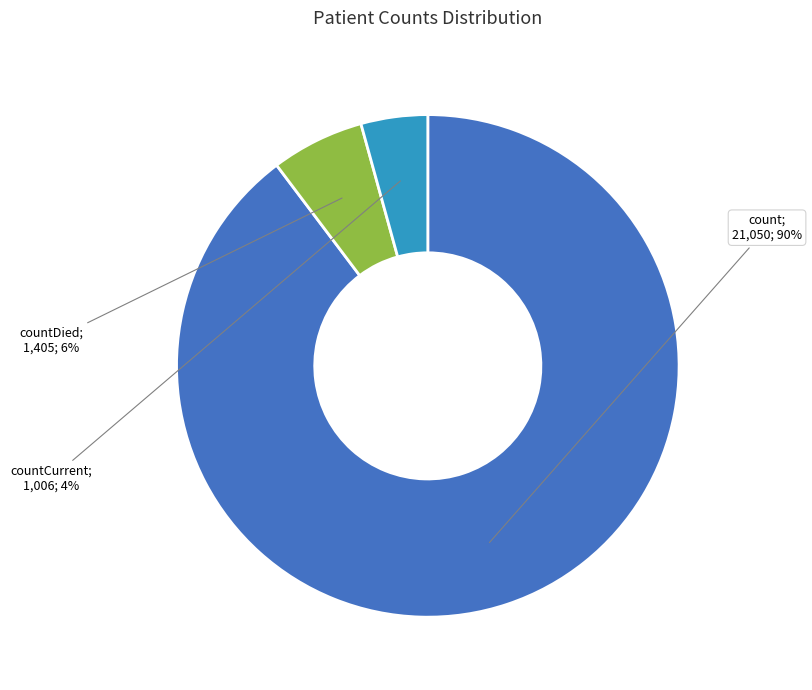

Is there a majority slice in this chart?

Yes